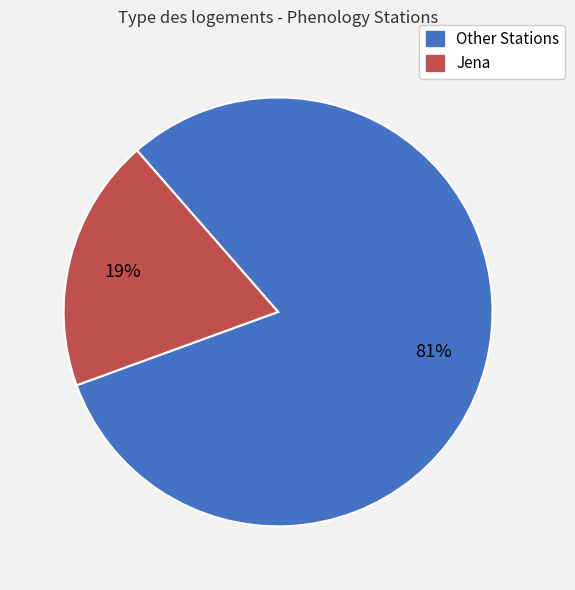

To the nearest percent, what is the difference between the largest and smallest slice percentages?

62%